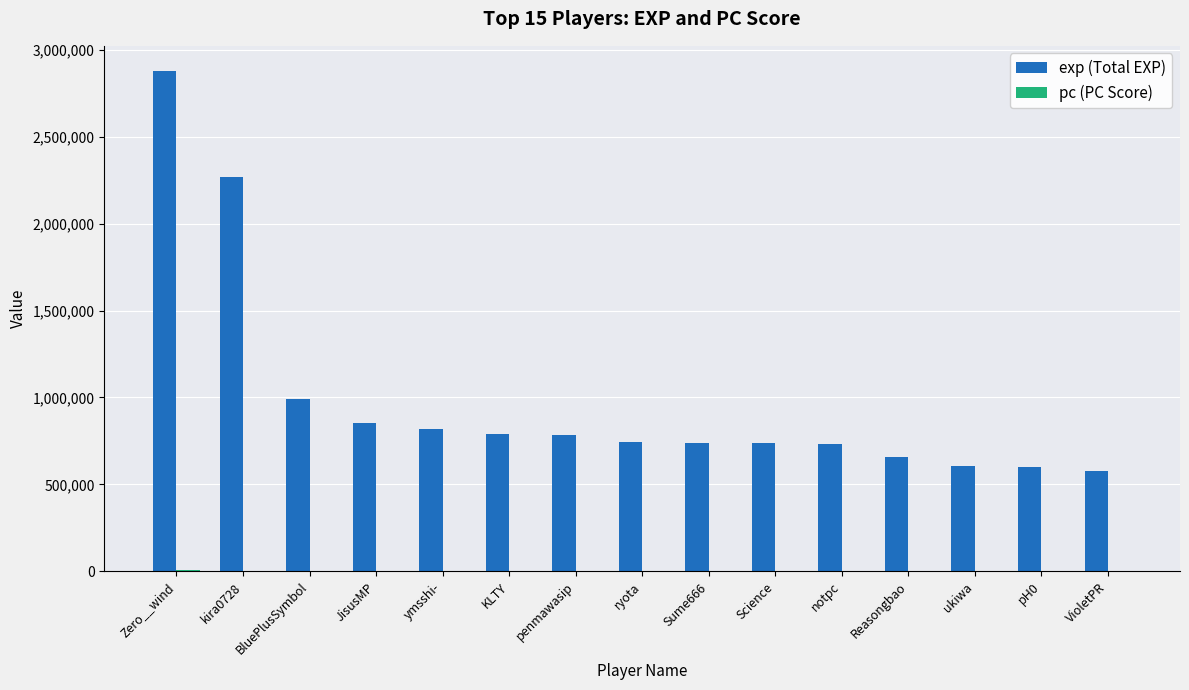

At which category is the sum across all series the highest?

Zero__wind